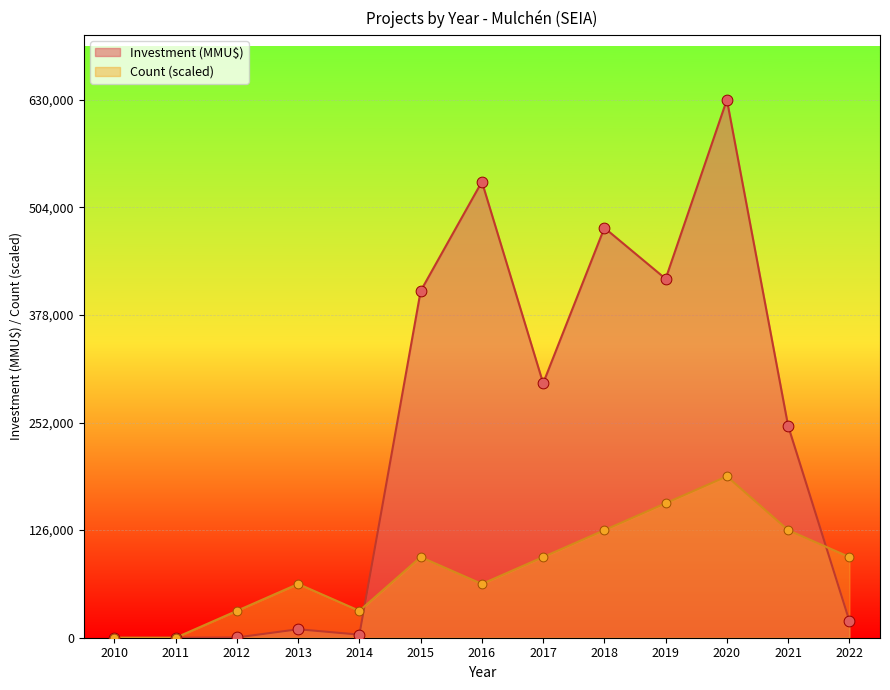

At which category is the sum across all series the highest?

2020